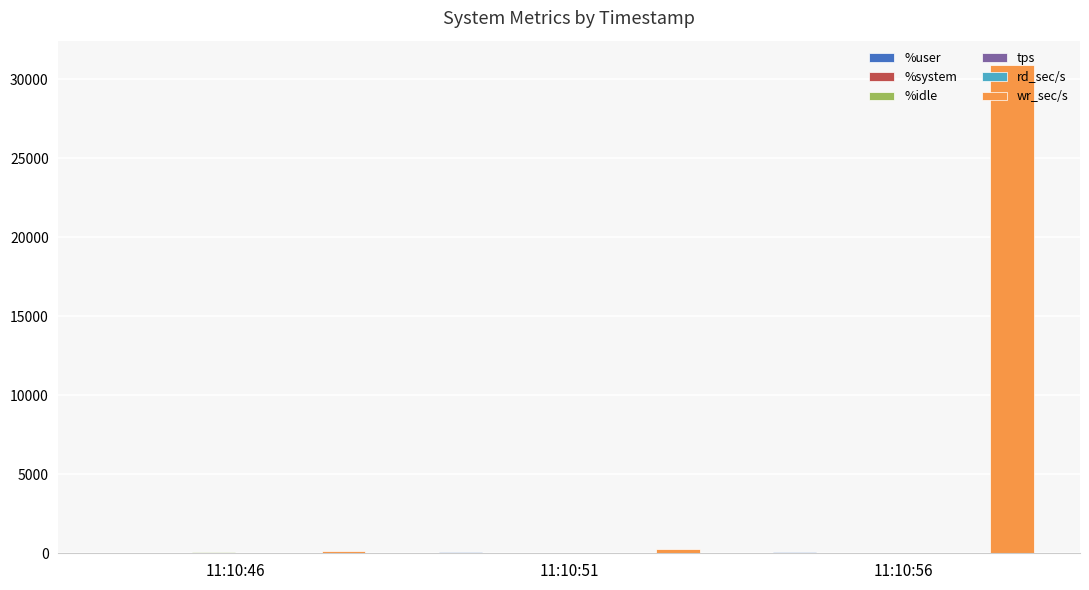

Count the number of data series in this chart.

6